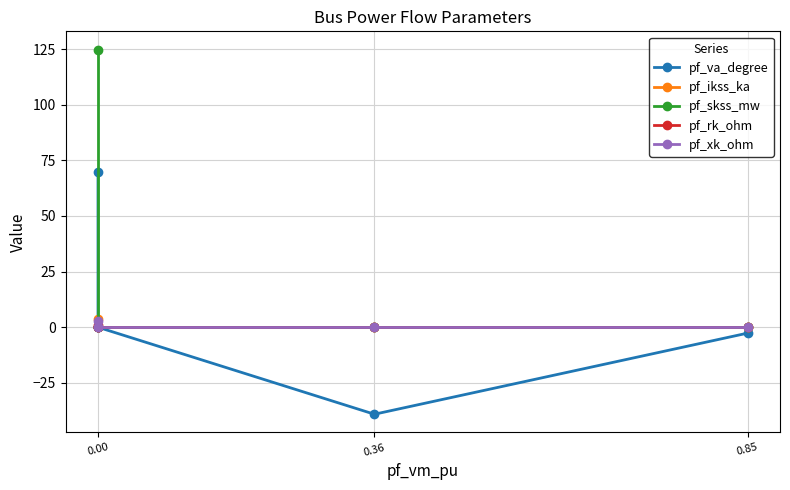

True or false: pf_xk_ohm and pf_ikss_ka intersect in this chart.

False